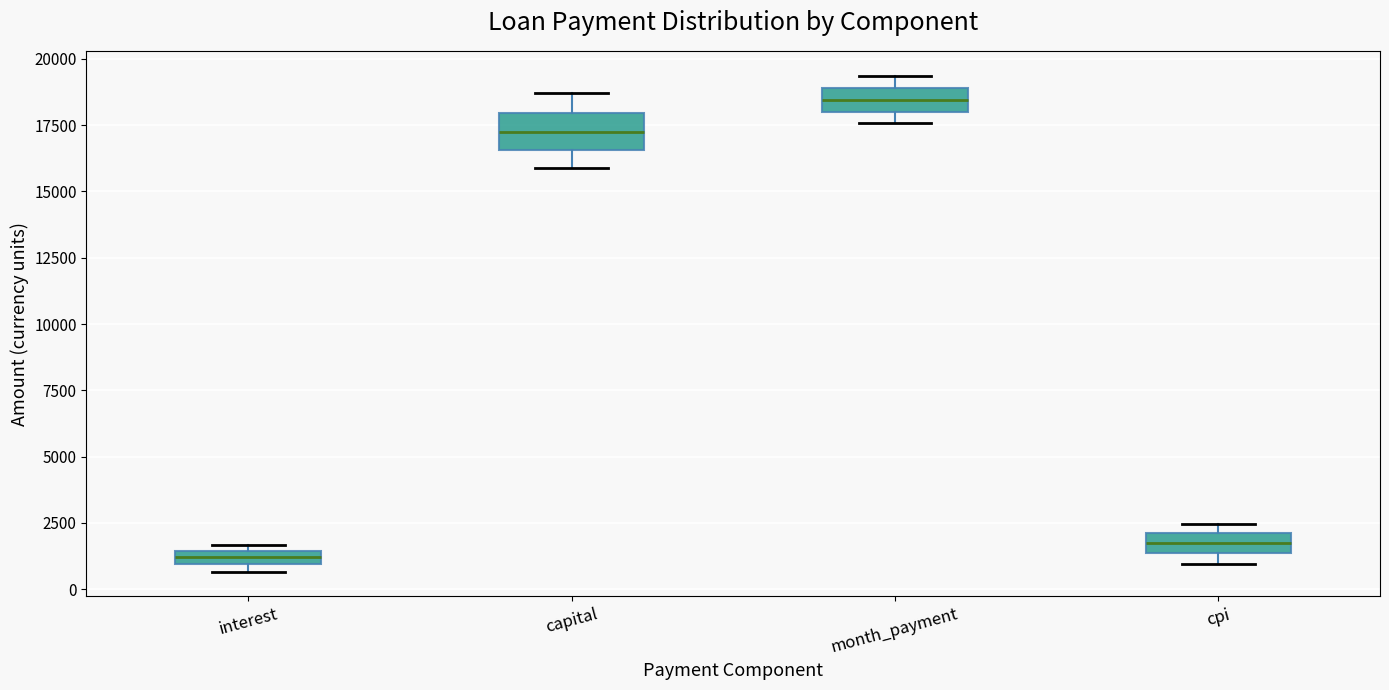

Which box is the tallest, from its lower edge to its upper edge?

capital